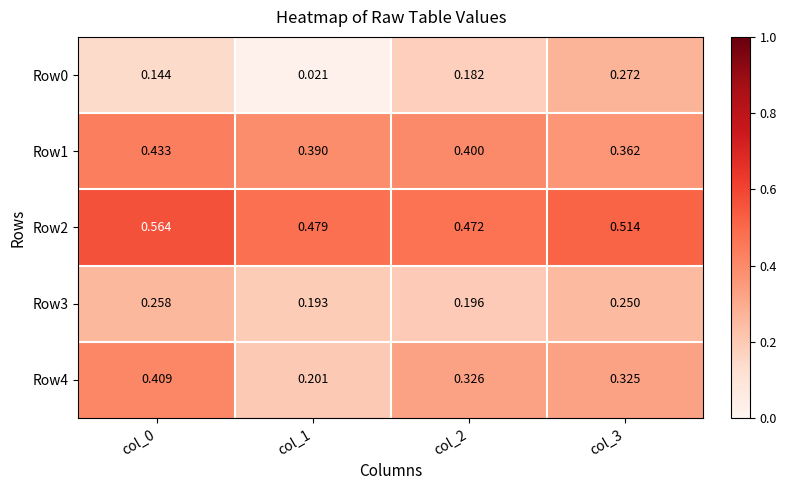

Is the value of Row2 at col_3 greater than the value of Row0 at col_0?

Yes